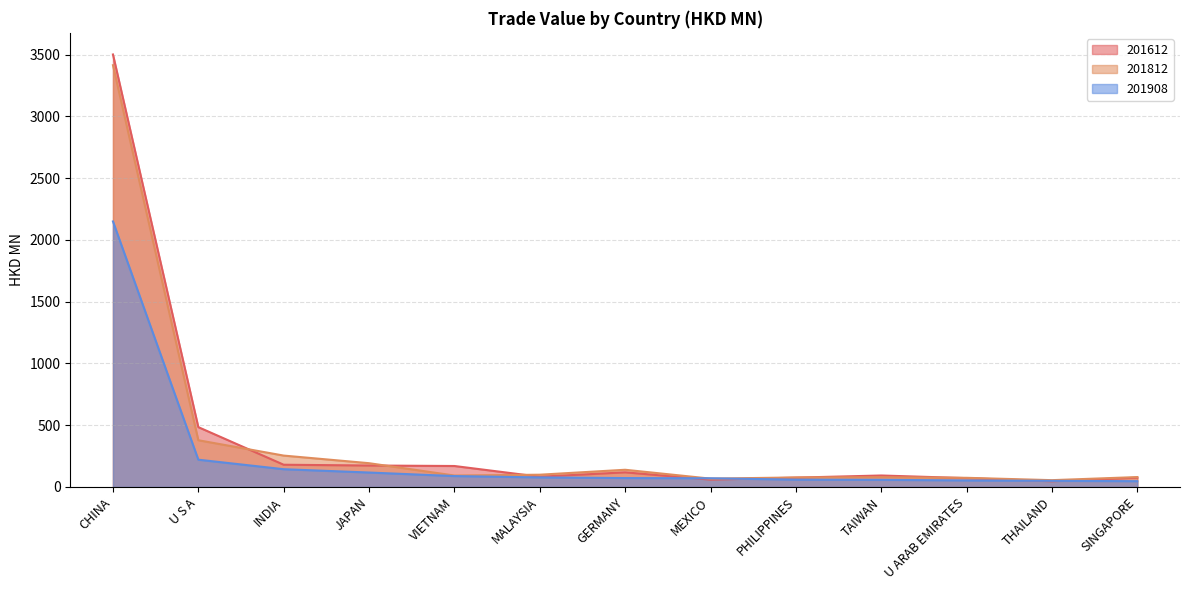

Where does the 201908 series first go above 71?

CHINA